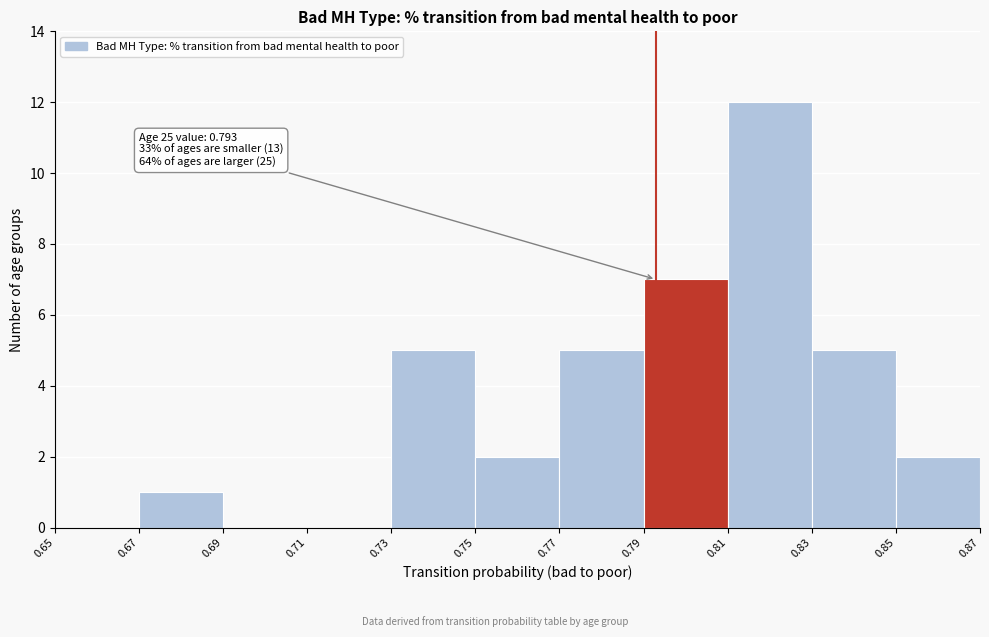

Which range on the x-axis has the tallest bar?

0.81 to 0.83